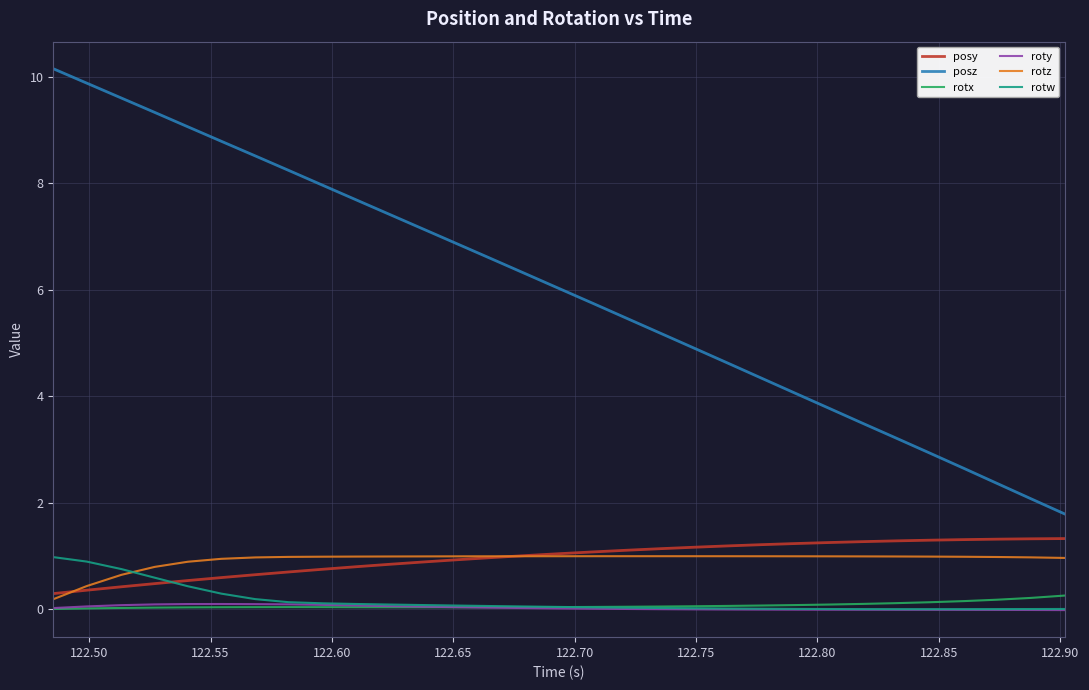

True or false: rotz and posz intersect in this chart.

False